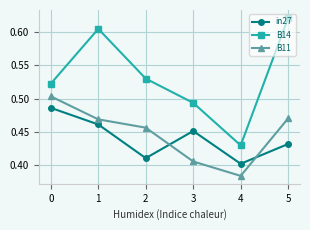

What is the total value across all series at 3?

1.3